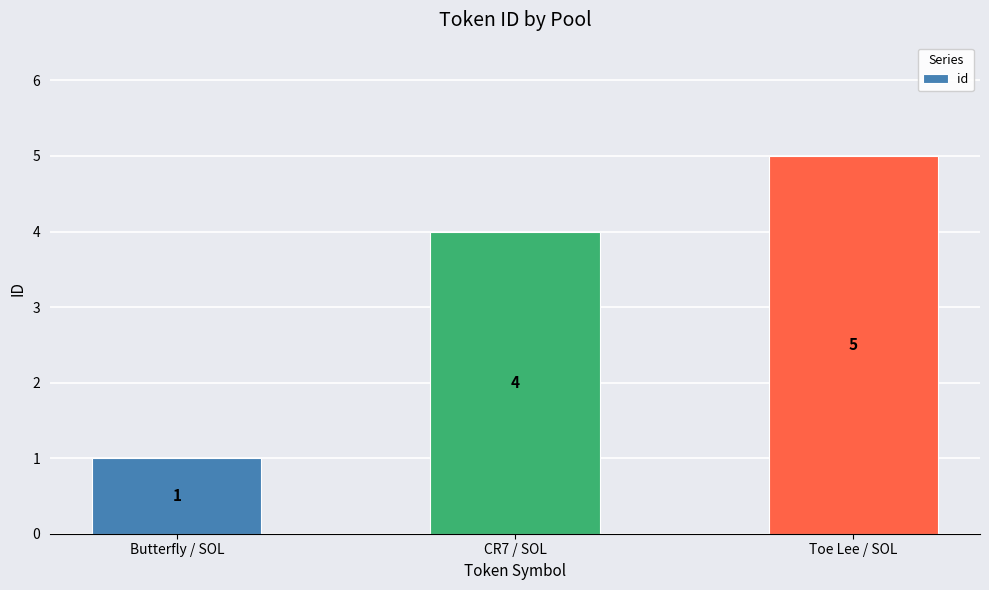

The value at Toe Lee / SOL is 5. True or false?

True